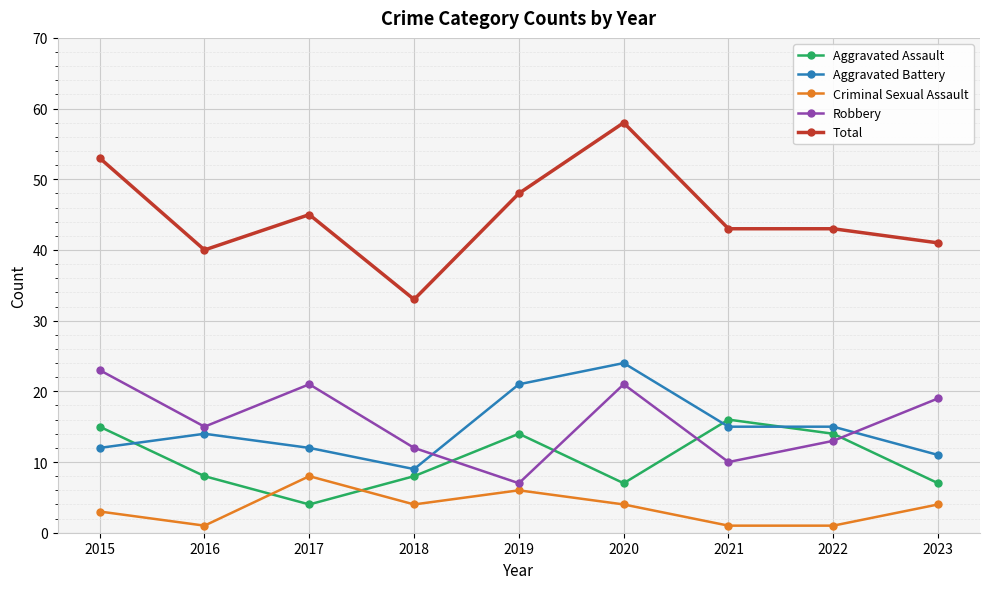

What is the maximum value shown in the chart?

58